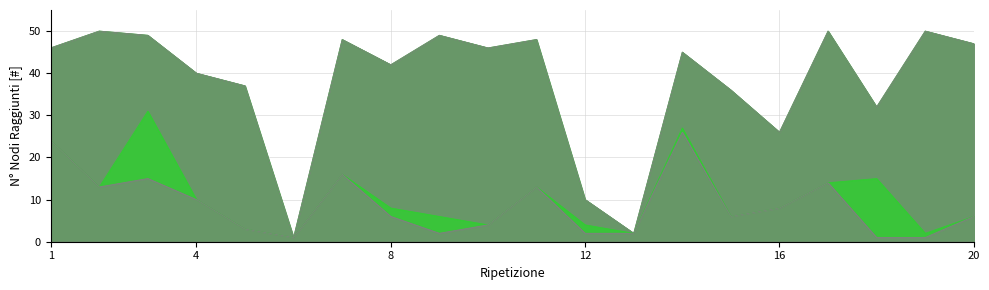

Where is Densita 0.001 - Nodes Reached nearest to the value 13?

2